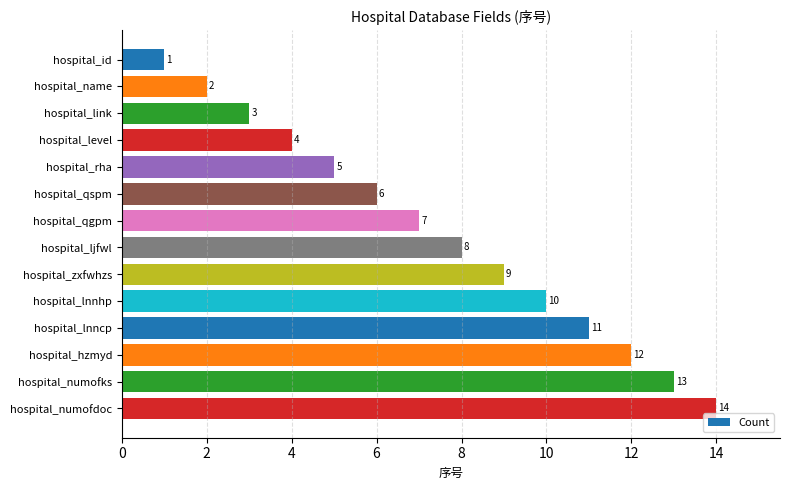

What is the difference between the maximum and second lowest values?

12